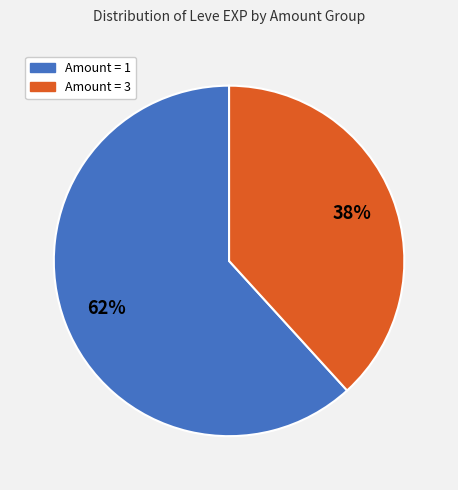

To the nearest percent, what is the difference between the largest and smallest slice percentages?

24%